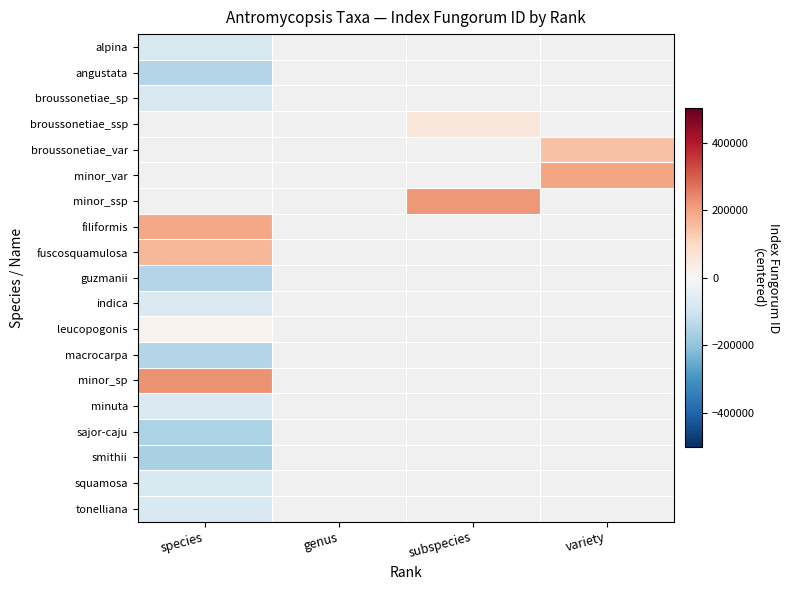

What is the spread (max minus min) of values at species?

389588.0